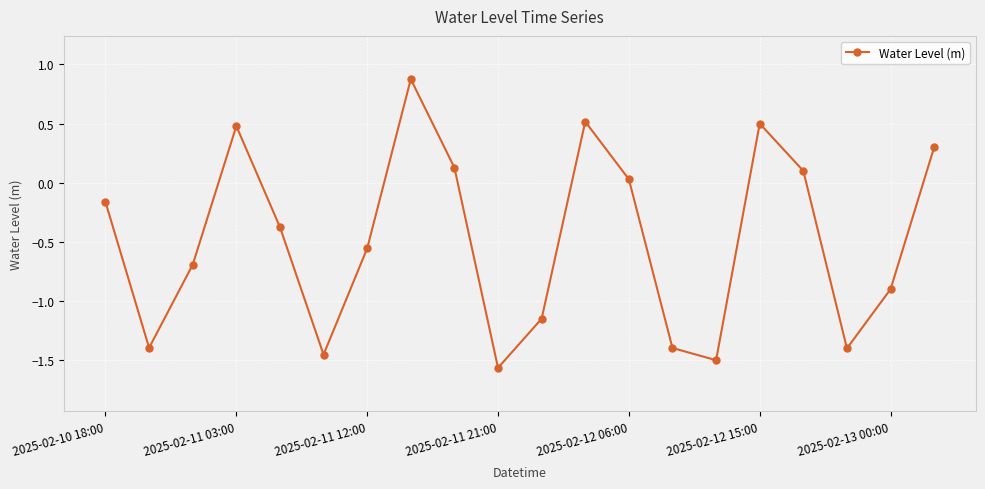

How many data points are less than 0?

12